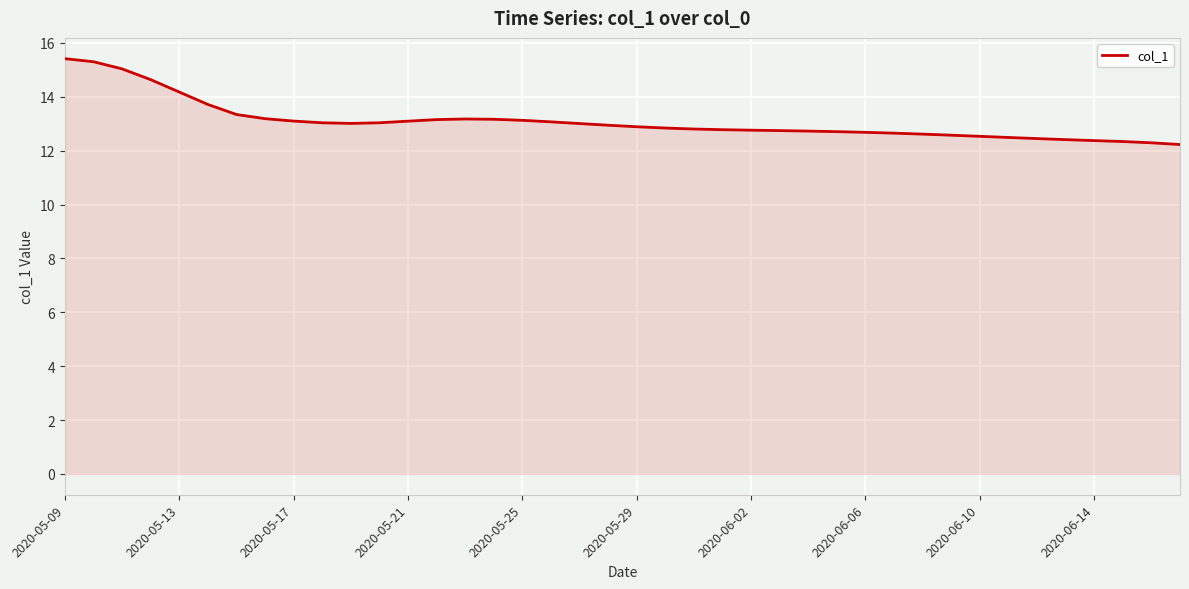

What is the maximum value shown in the chart?

15.4